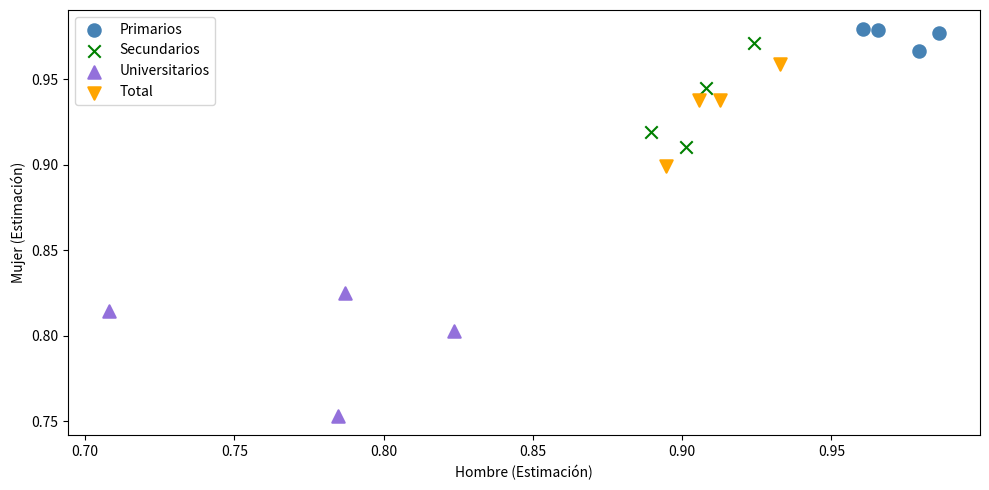

Which series reaches the minimum Y coordinate?

Universitarios